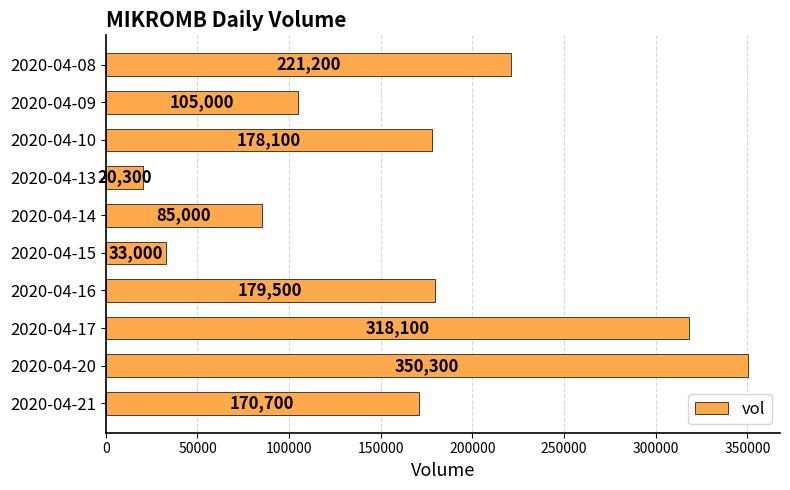

At which category does the chart reach its minimum across all series?

2020-04-13